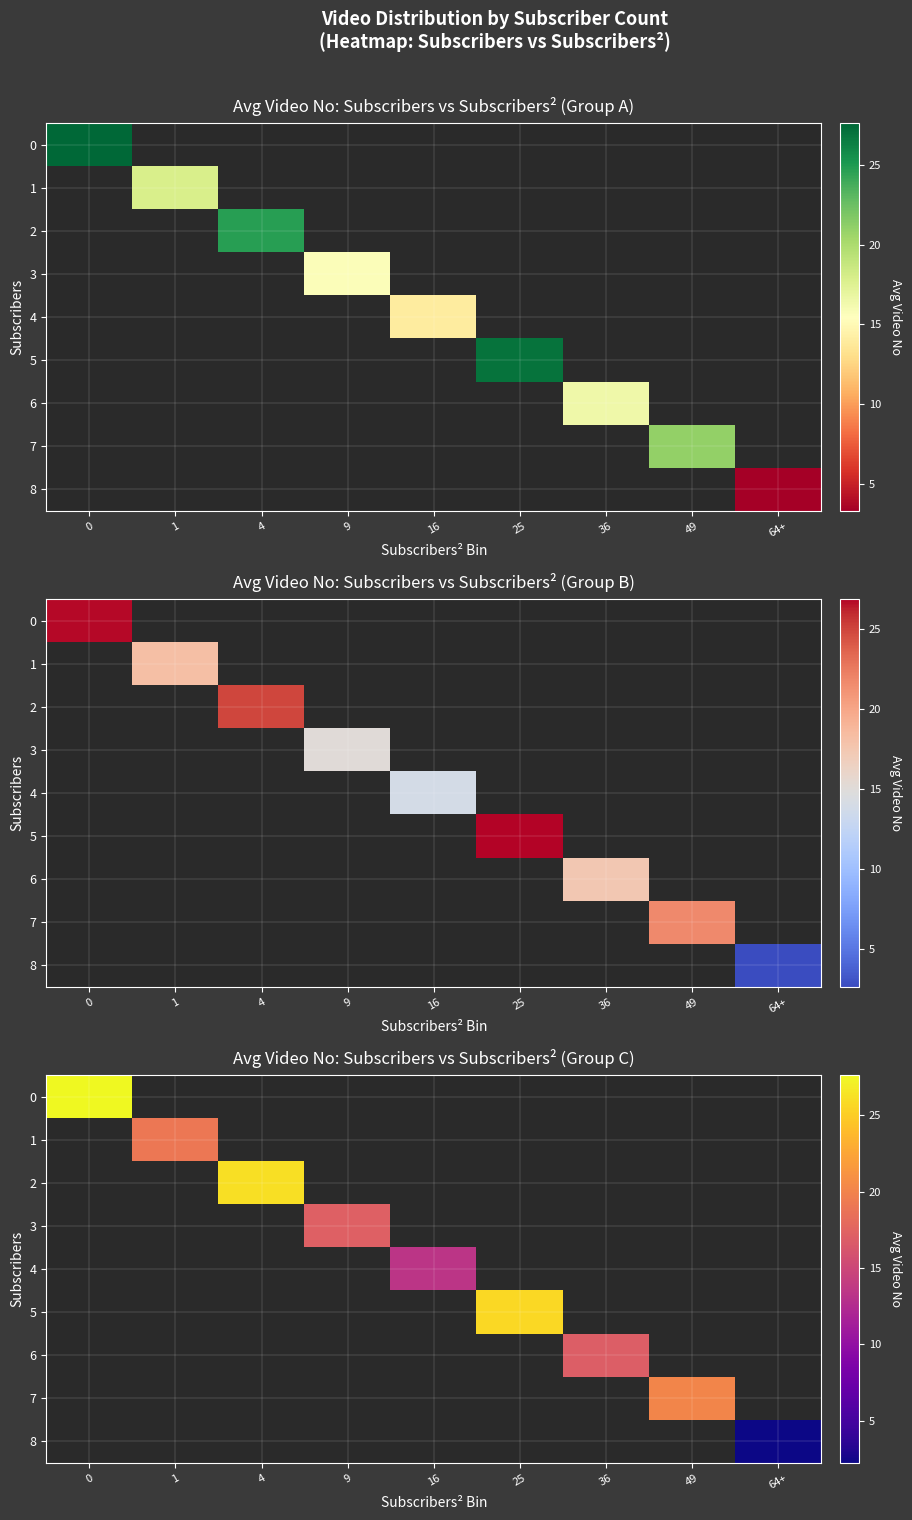

How many values in row_5 are above zero?

1